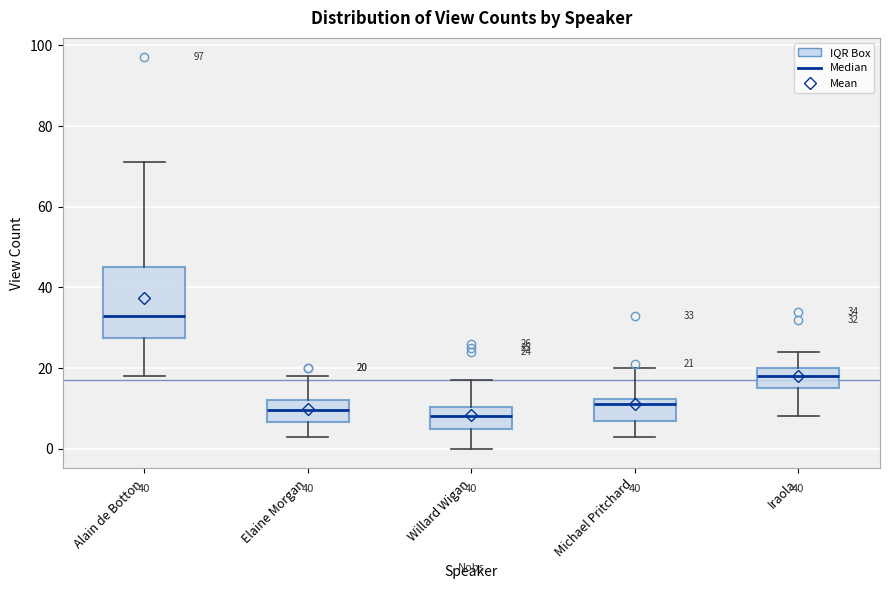

Which box is the tallest, from its lower edge to its upper edge?

Alain de Botton